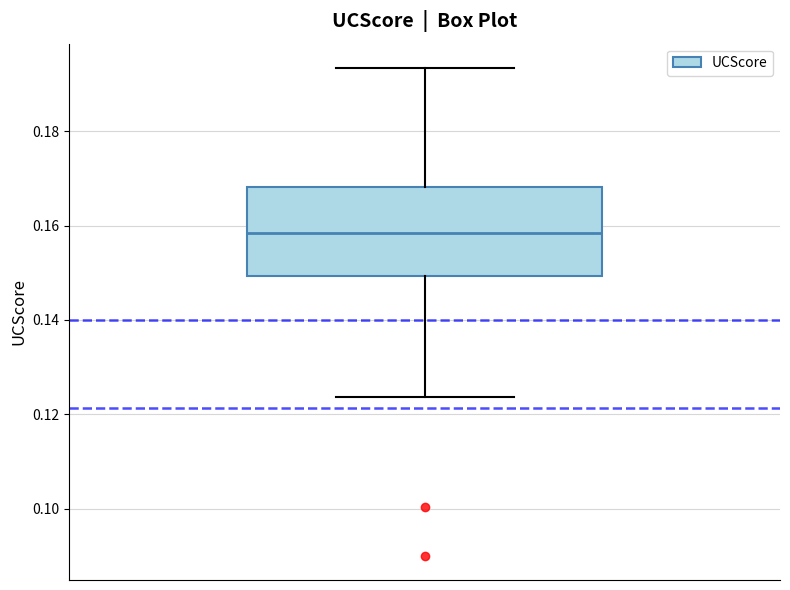

Where is the upper edge of the box on the y-axis? The values are not printed on the chart, so give them approximately, as read against the axis.

0.168